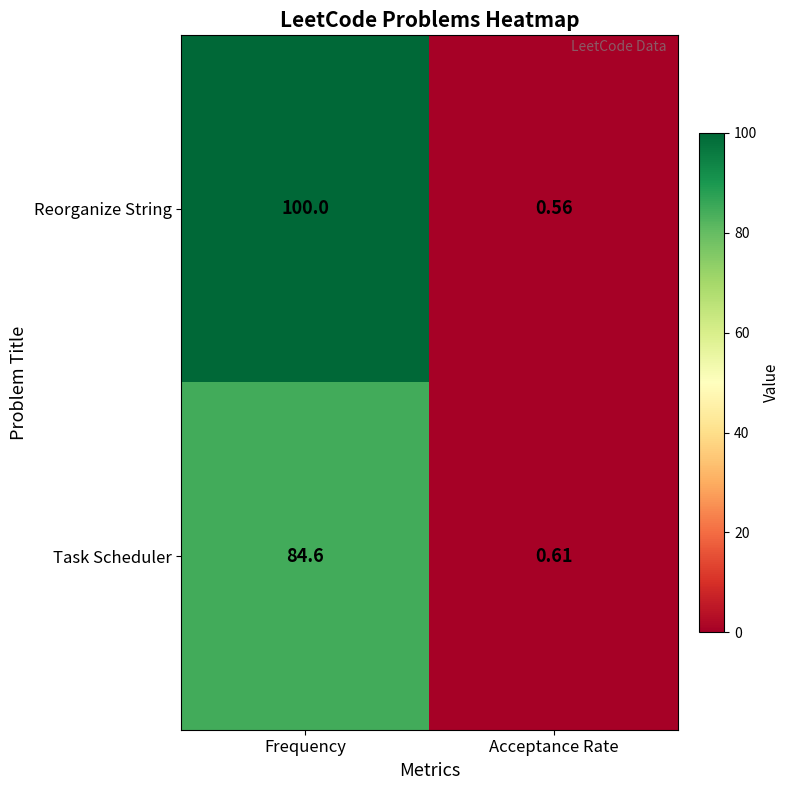

At which label does Task Scheduler first exceed 84?

Frequency